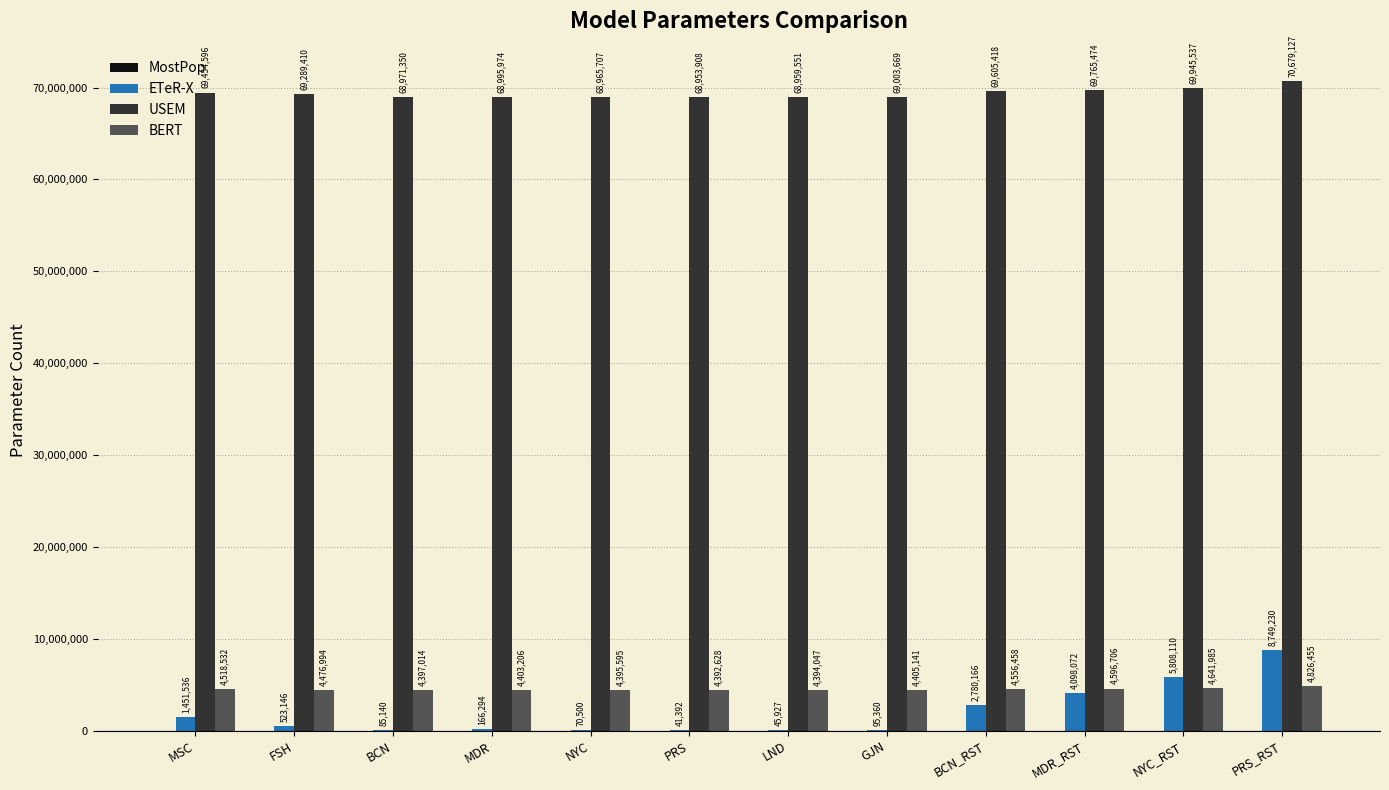

Are the bars grouped side by side (vs. stacked)?

Yes